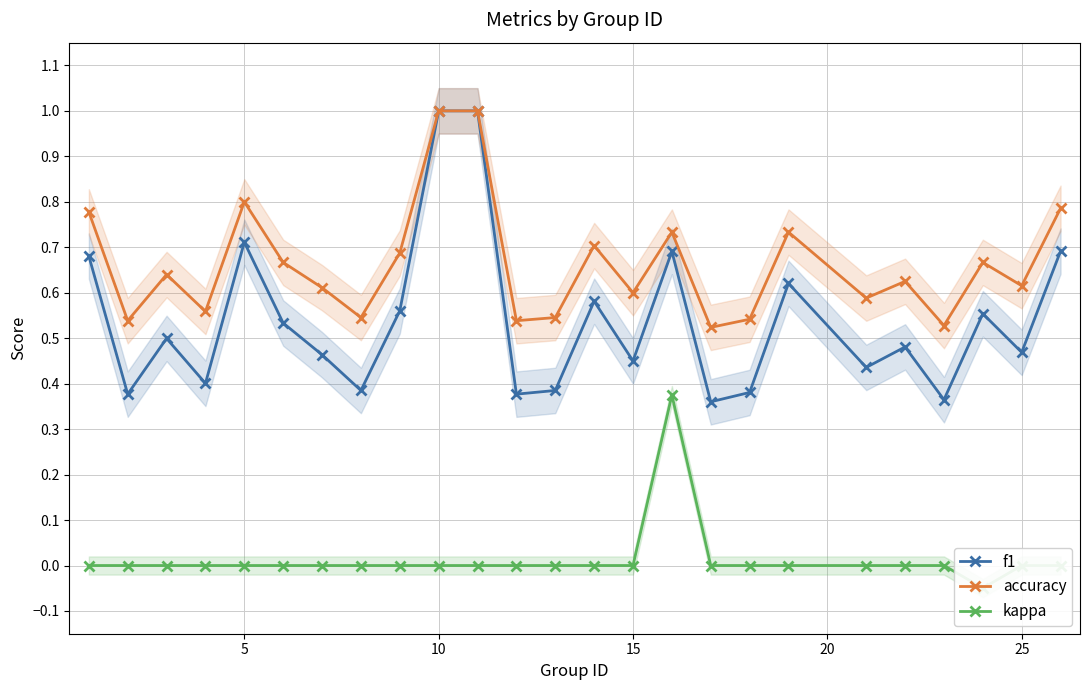

What is the difference between the second highest and minimum values in the accuracy series?

0.5